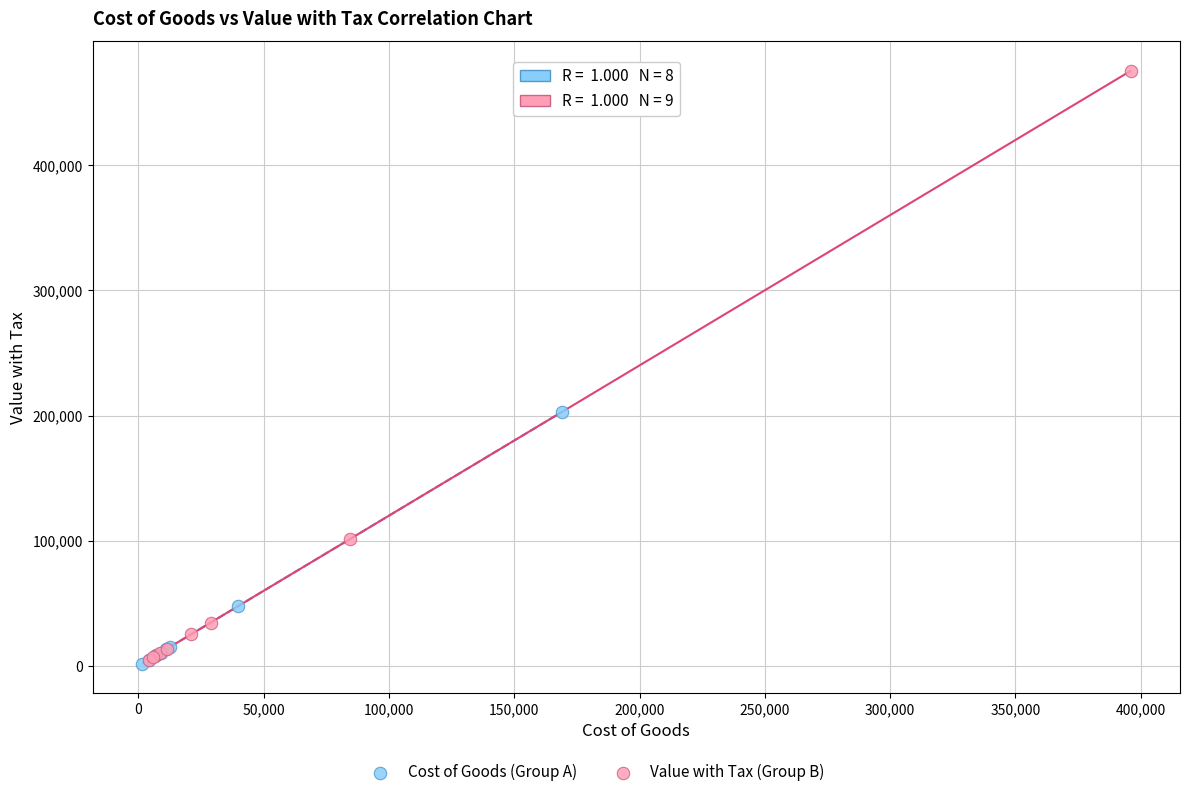

Which series reaches the maximum Y coordinate?

Value with Tax (Group B)